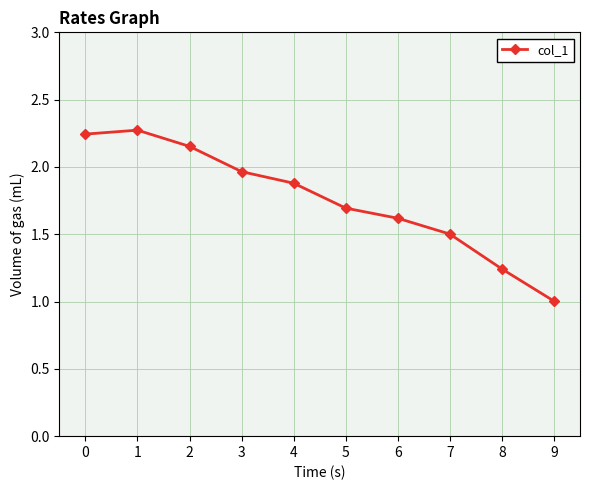

What is the minimum value shown in the chart?

1.0